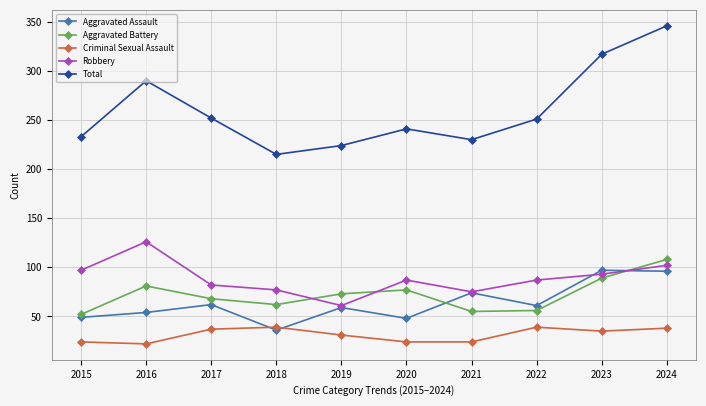

Where is the first local minimum for Total?

2018